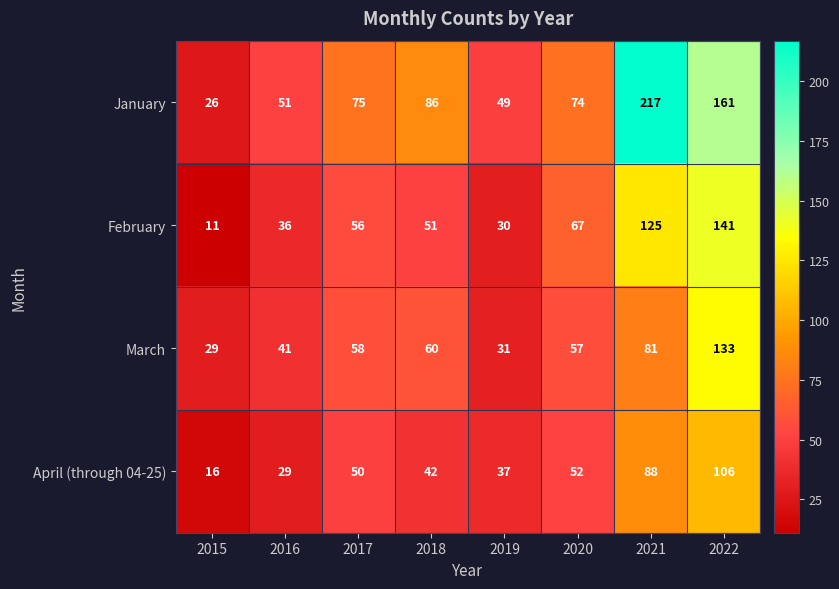

Is it true that January equals 113 at 2018?

False